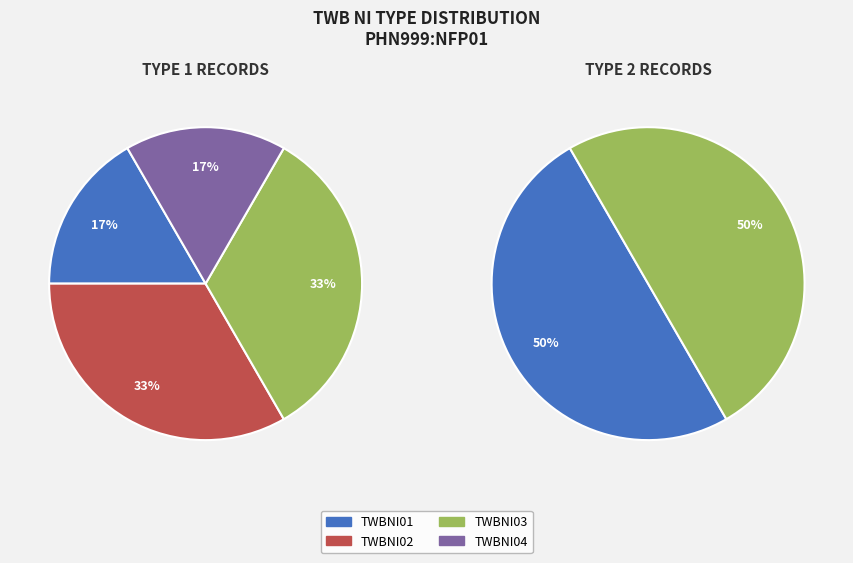

To the nearest percent, what is the average slice percentage?

25%